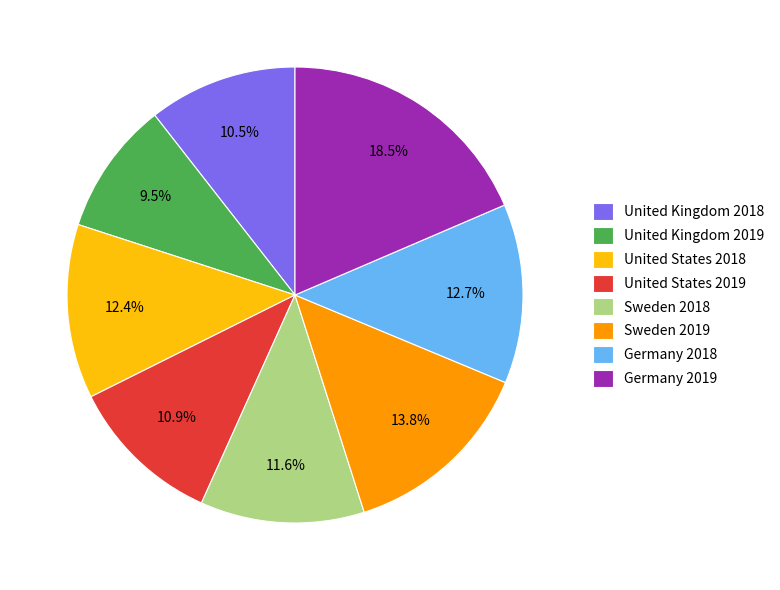

Which slice is the smallest?

United Kingdom 2019